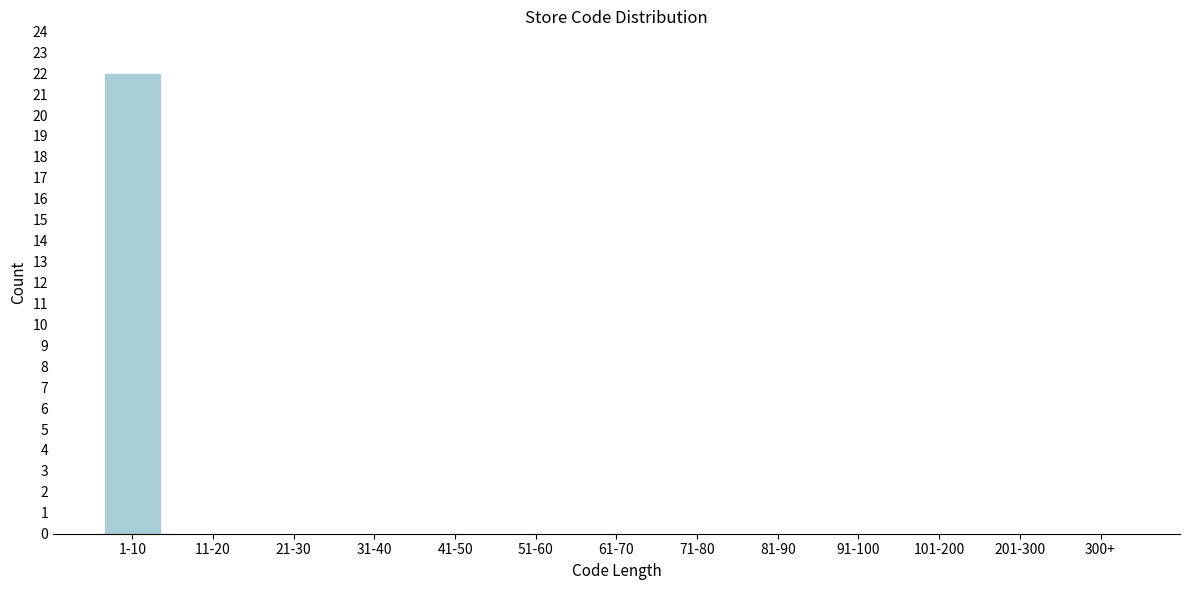

Reading right to left, extract all data points from this chart.

300+=0	201-300=0	101-200=0	91-100=0	81-90=0	71-80=0	61-70=0	51-60=0	41-50=0	31-40=0	21-30=0	11-20=0	1-10=22